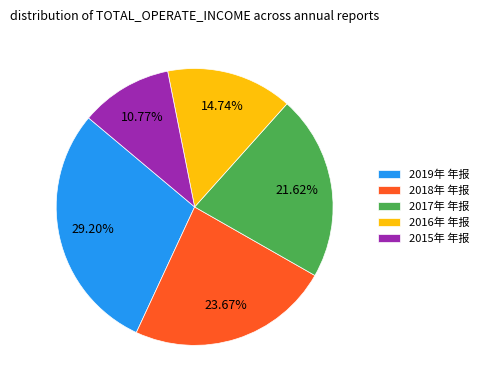

To the nearest percent, what is the average slice percentage?

20%